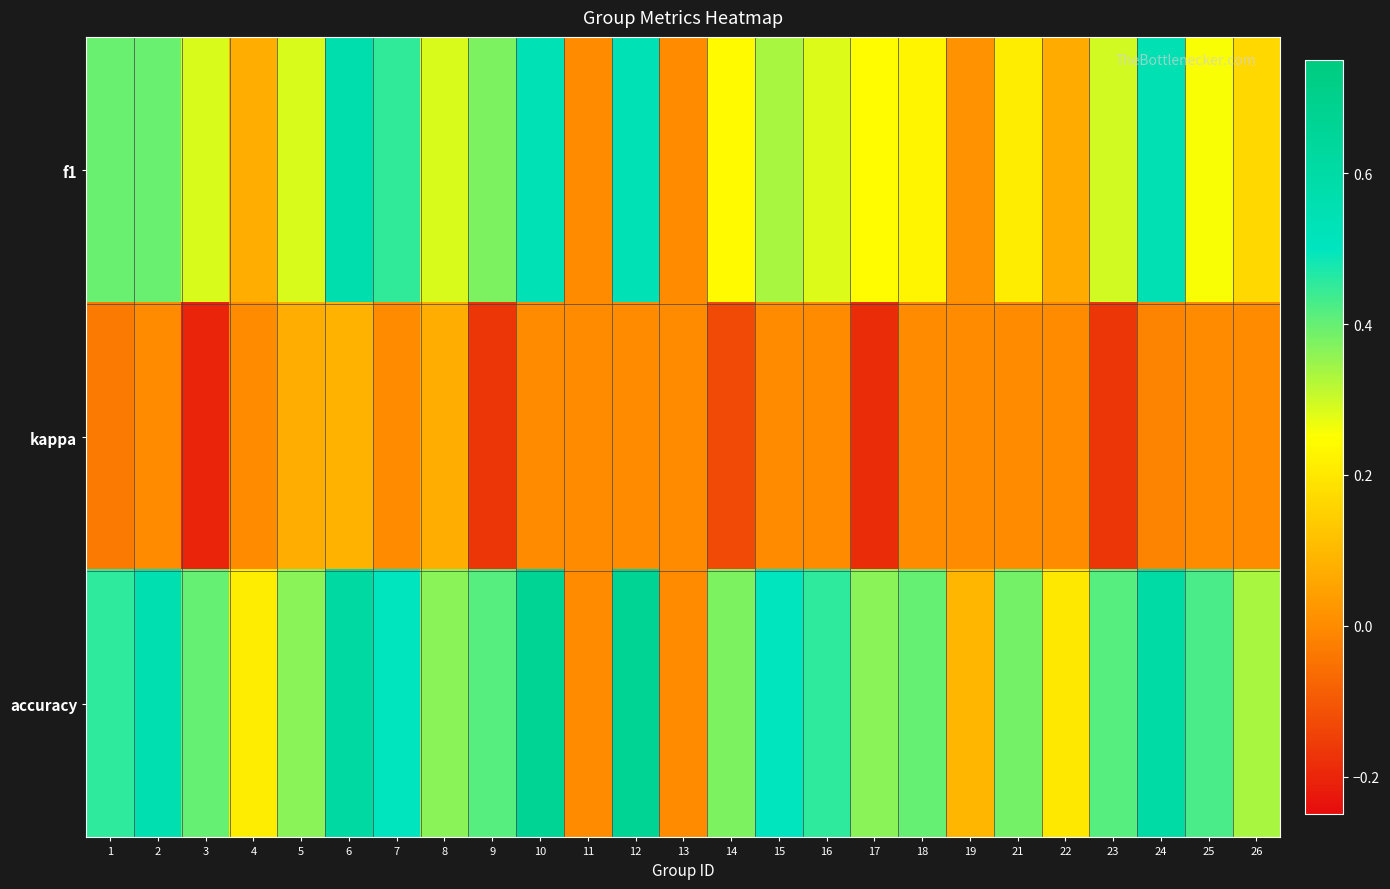

Count the number of categories in the chart.

25